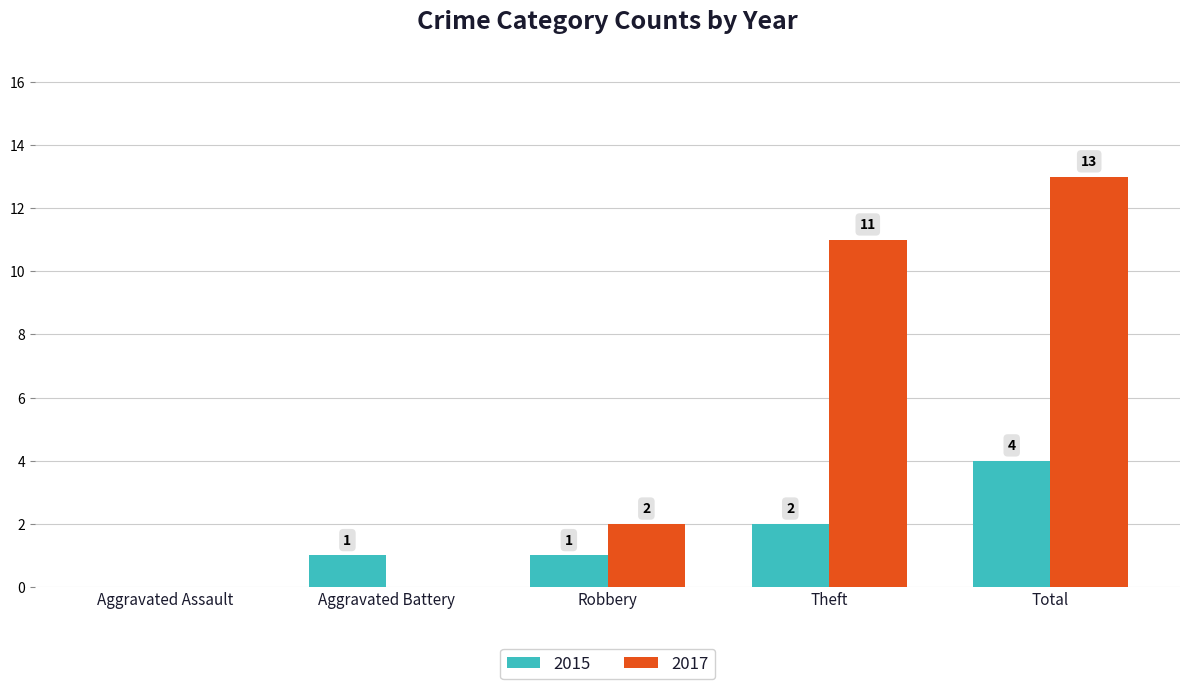

What is the maximum value for 2015?

4